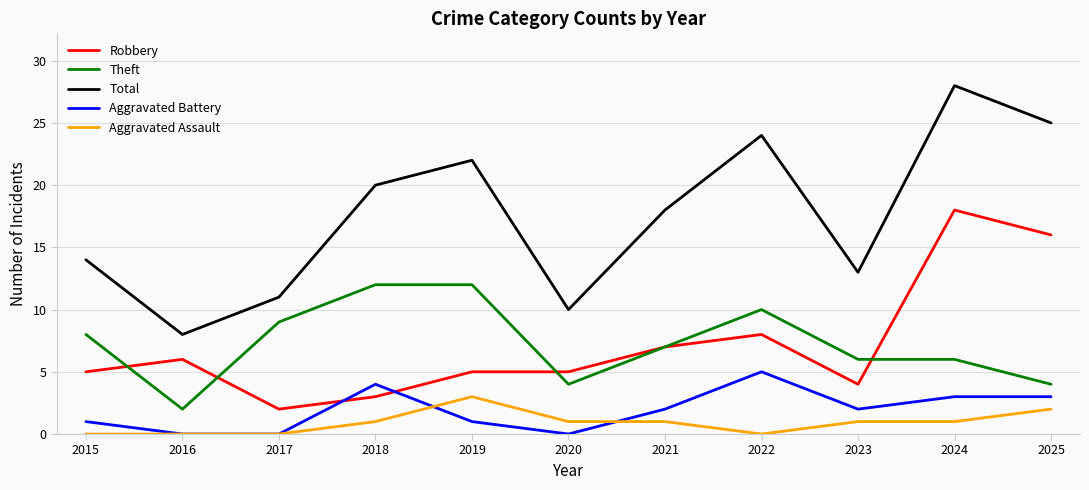

Count the Aggravated Battery values in the range 0 to 3.

9